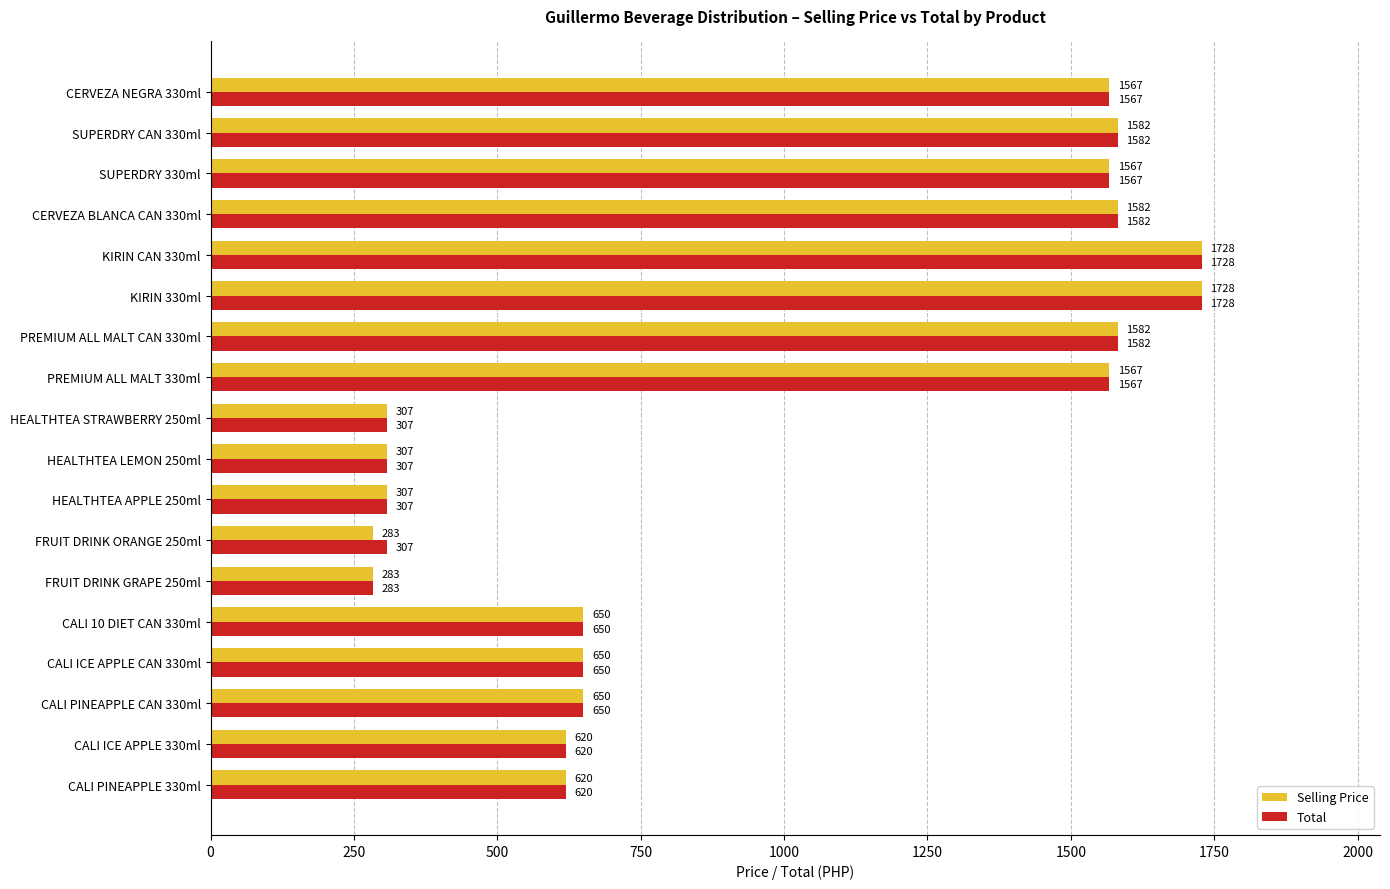

True or false: Total has a value of 421 at HEALTHTEA LEMON 250ml.

False